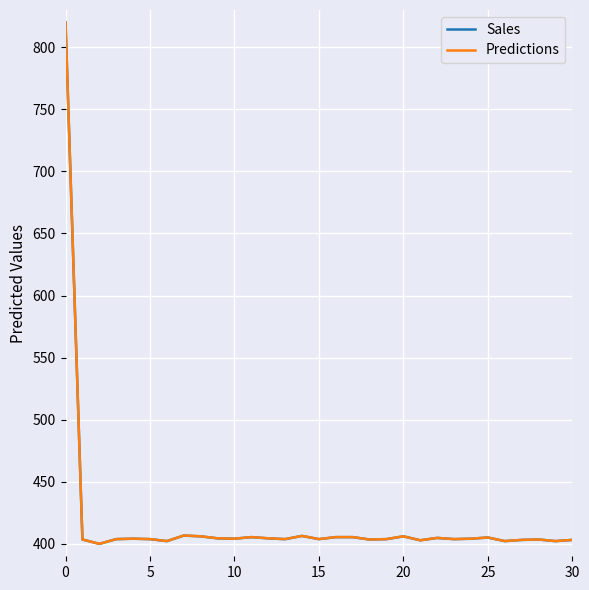

What is the greatest value displayed?

820.0